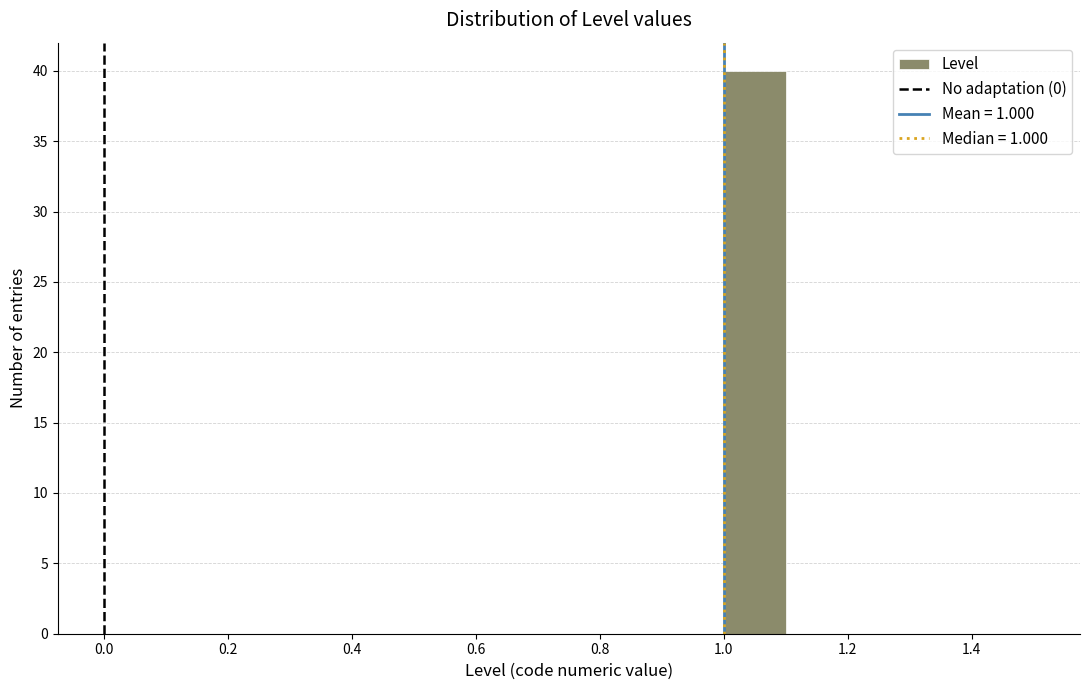

Reading left to right, transcribe this chart: for each bar, give the range it covers on the x-axis and its height. The values are not printed on the chart, so give them approximately, as read against the axis.

0.5 to 0.6: 0
0.6 to 0.7: 0
0.7 to 0.8: 0
0.8 to 0.9: 0
0.9 to 1.0: 0
1.0 to 1.1: 40
1.1 to 1.2: 0
1.2 to 1.3: 0
1.3 to 1.4: 0
1.4 to 1.5: 0